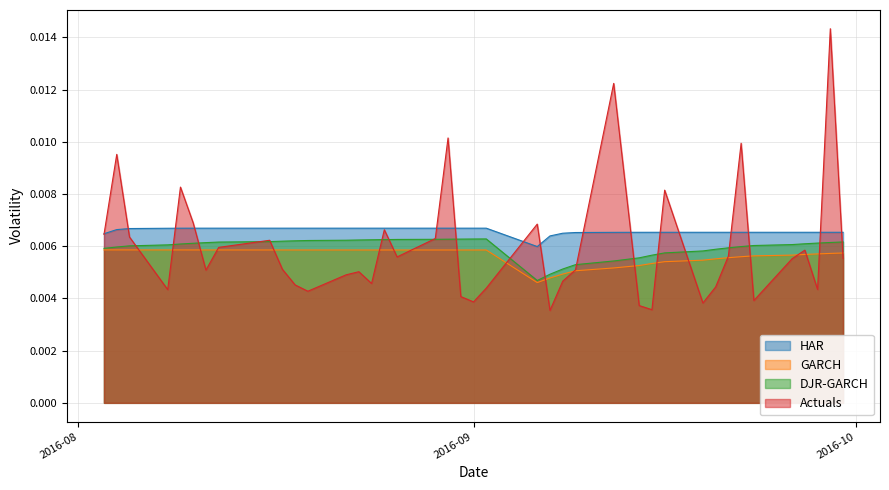

How many lines are shown in the chart?

4